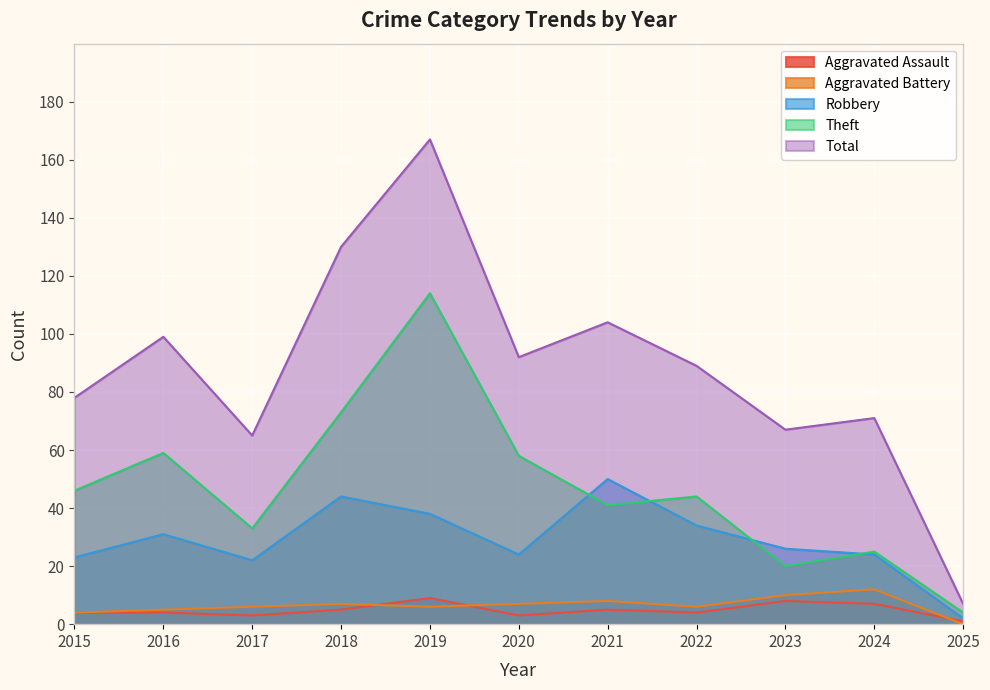

Which series has the widest spread of values?

Total